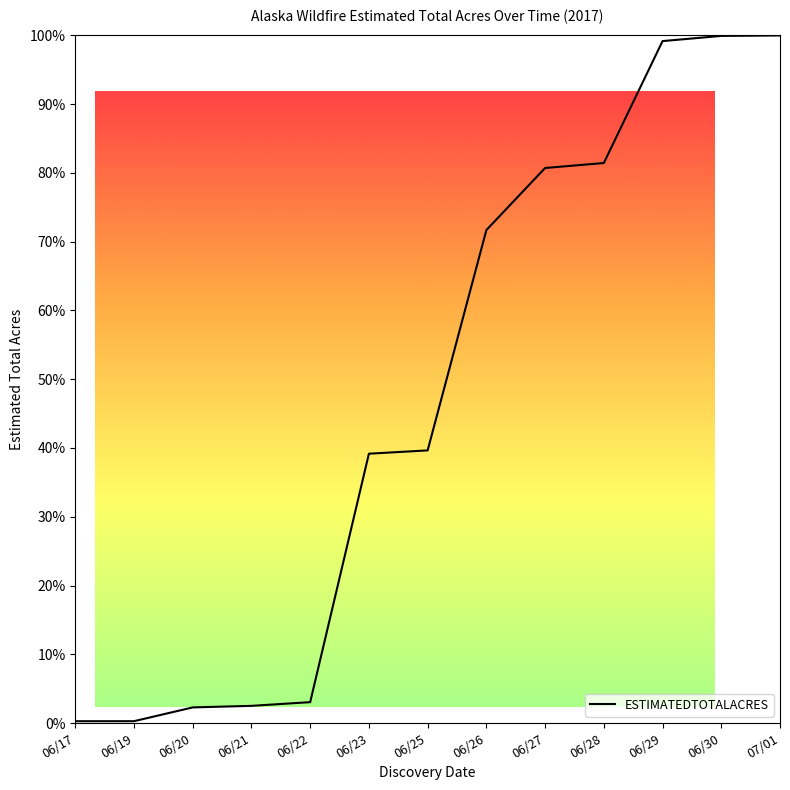

True or false: the data shows 81.4 at 06/28.

True